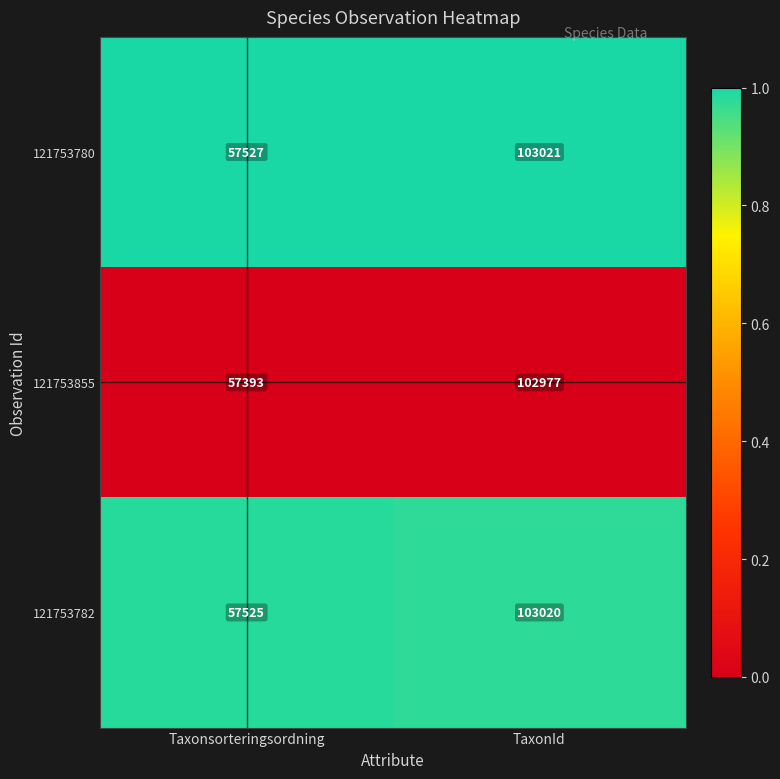

Which category has the lowest value across all series?

Taxonsorteringsordning